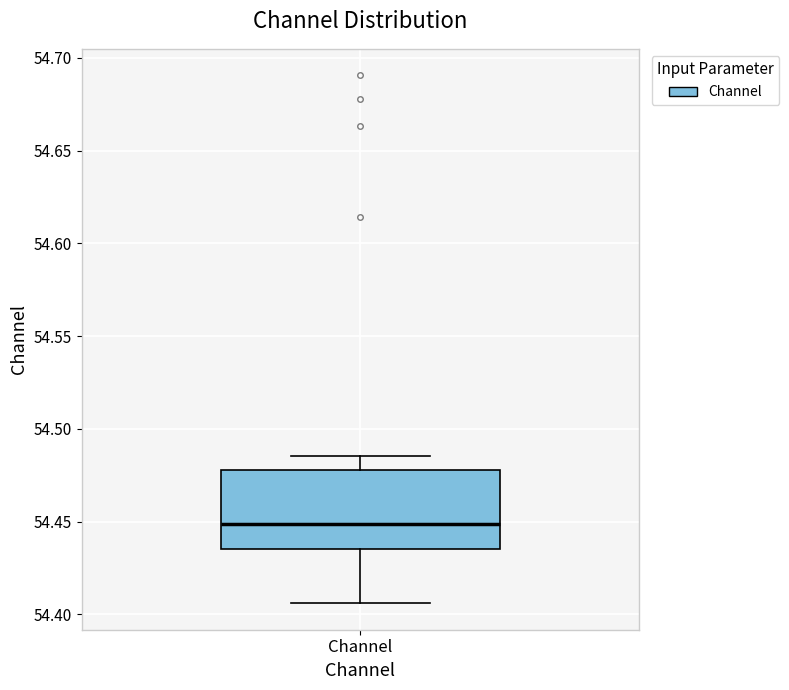

Read this box plot against the y-axis: the position of the median line, the range covered by the box, and the ends of both whiskers. The values are not printed on the chart, so give them approximately, as read against the axis.

median 54.450, box 54.435 to 54.480, whiskers 54.405 to 54.485